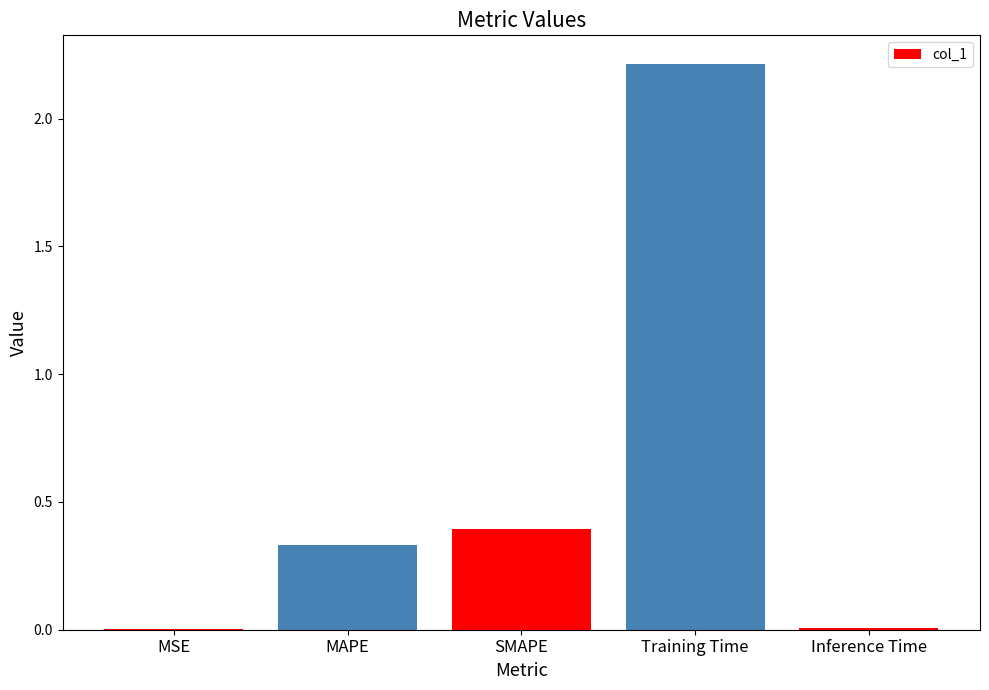

Does the chart contain stacked bars?

No